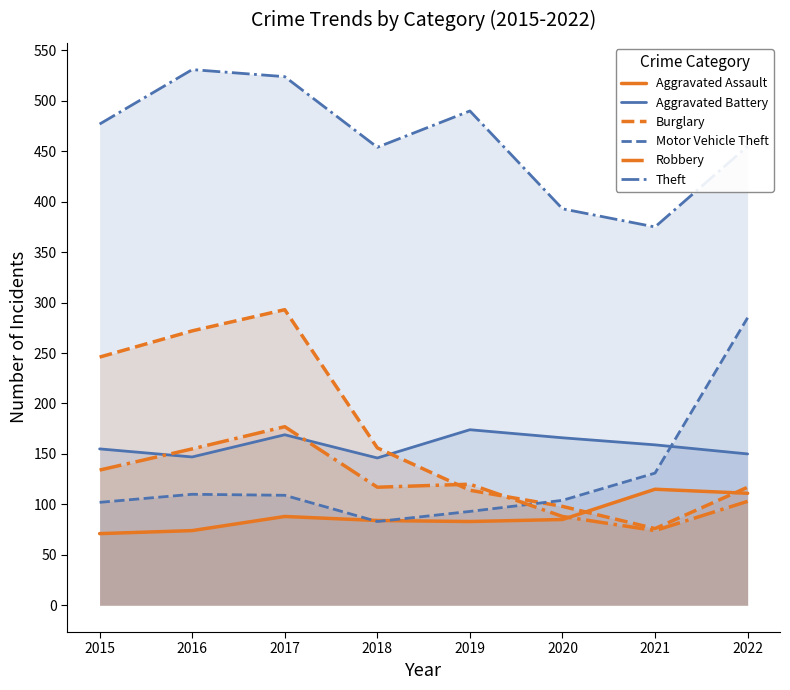

What is the value of the Aggravated Battery point at the 7th from the left?

159